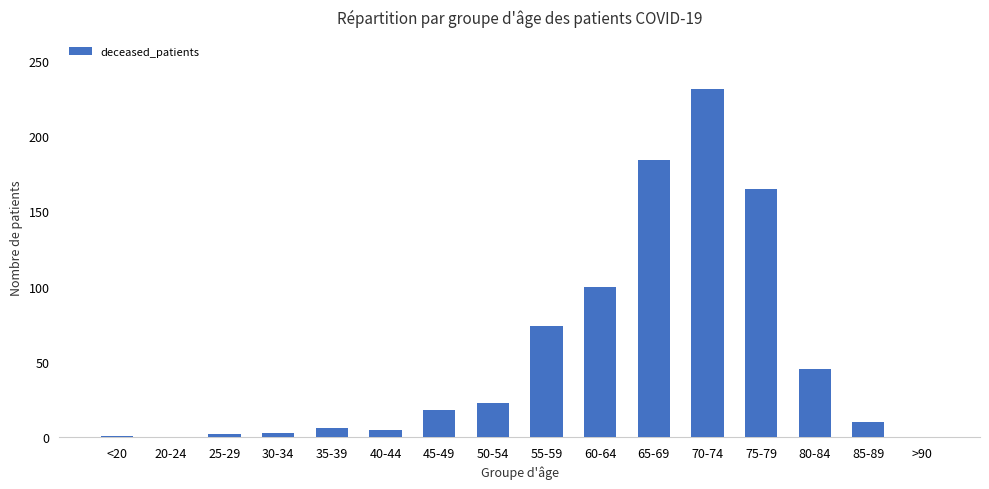

Is it true that the value at 60-64 is 100?

True